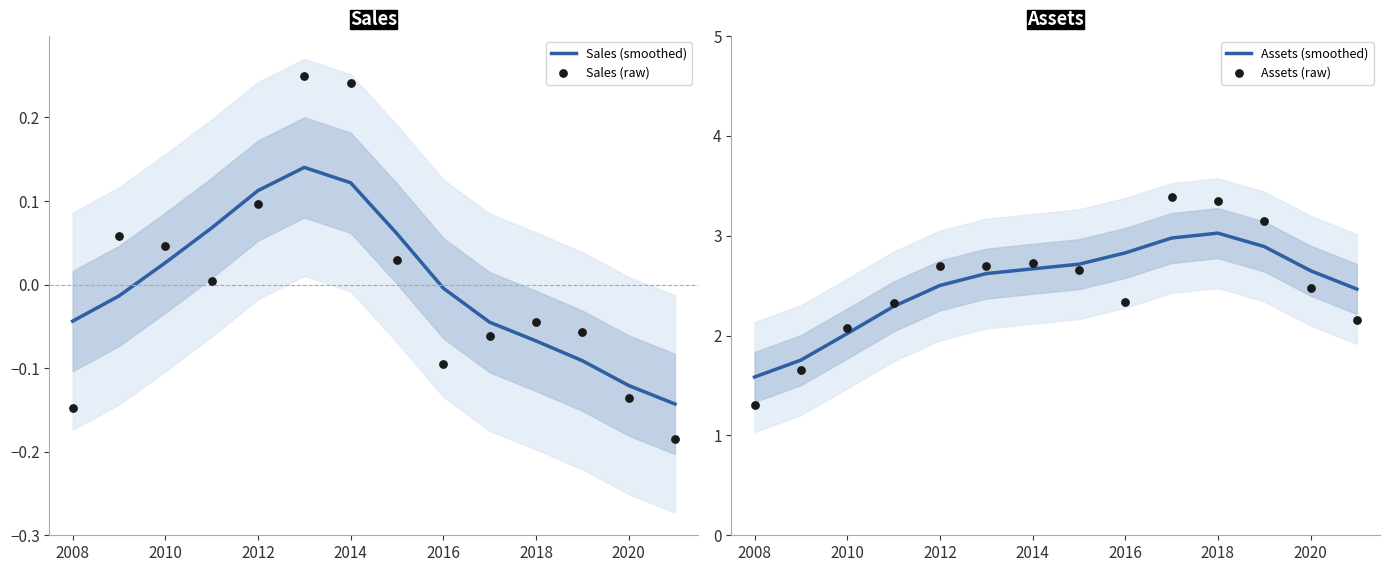

Which series contains the highest Y value?

Assets (raw)